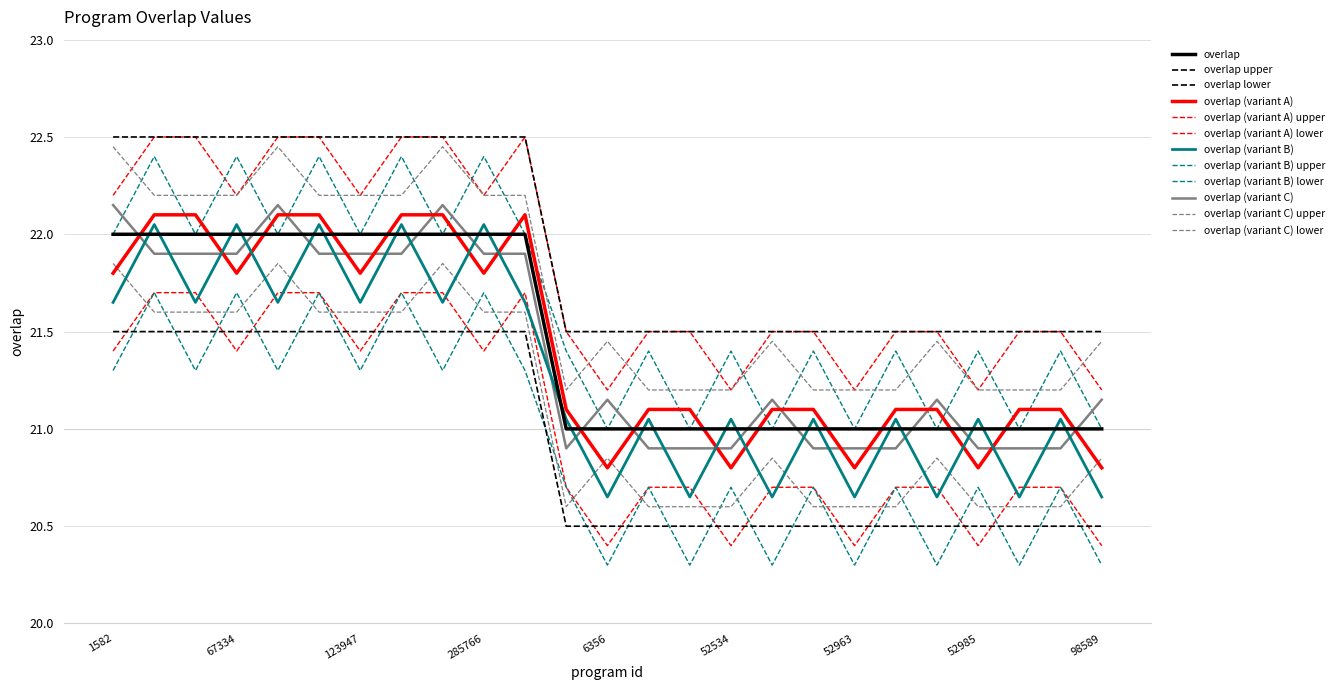

Does the chart have visible grid lines?

Yes